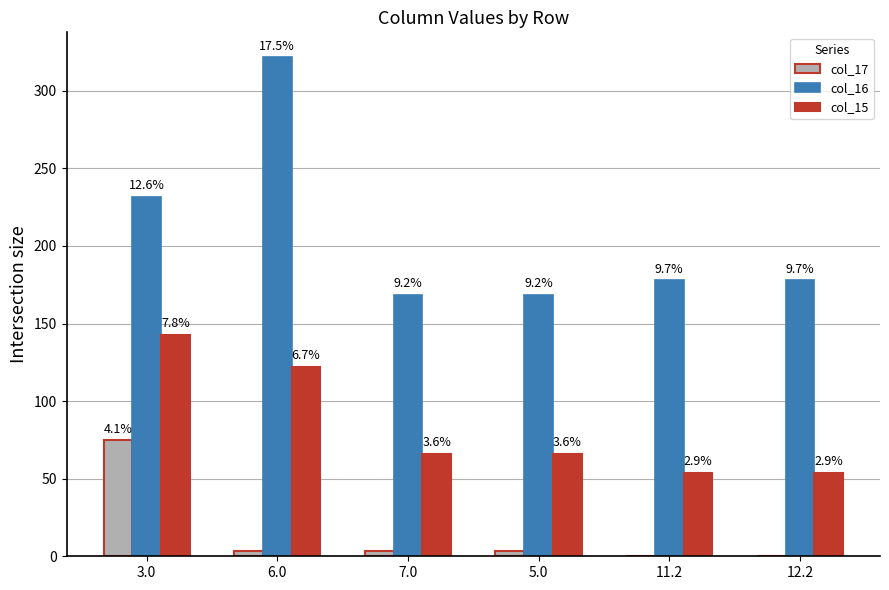

What are all the series names shown in the legend?

col_17, col_16, col_15